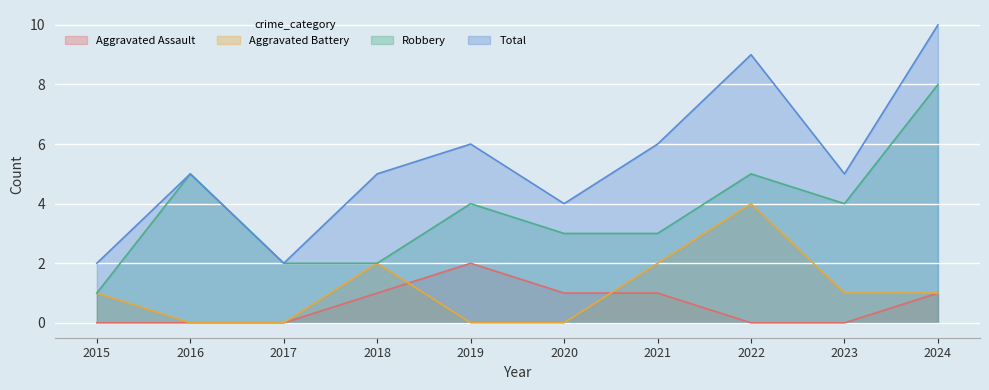

Count the Aggravated Assault values in the range 0 to 1.

9